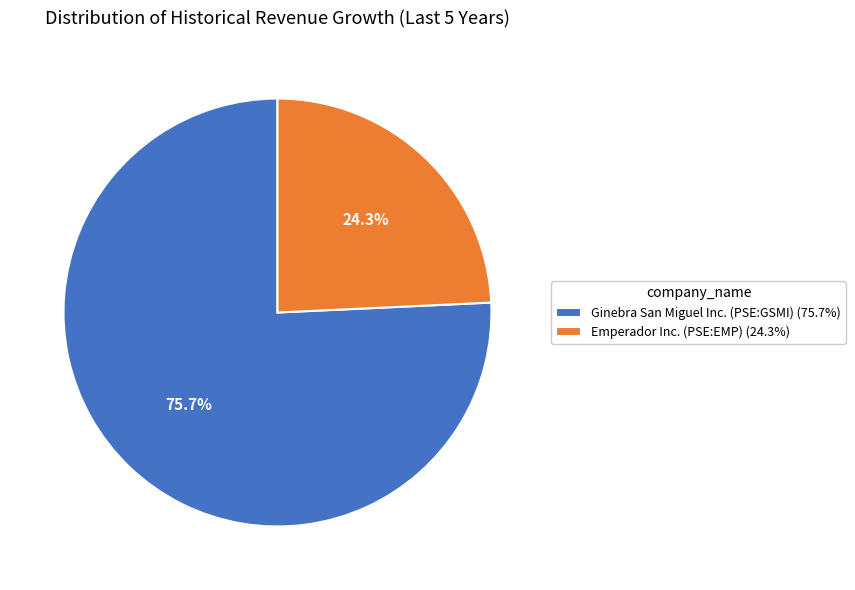

What is the smallest slice in the pie chart?

Emperador Inc. (PSE:EMP)